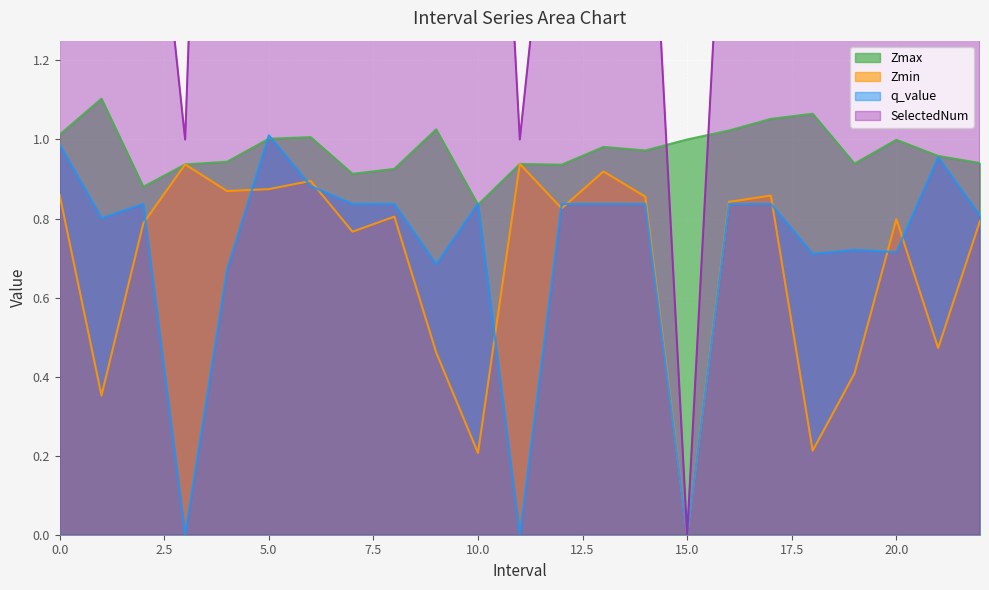

How many series are shown in this chart?

4